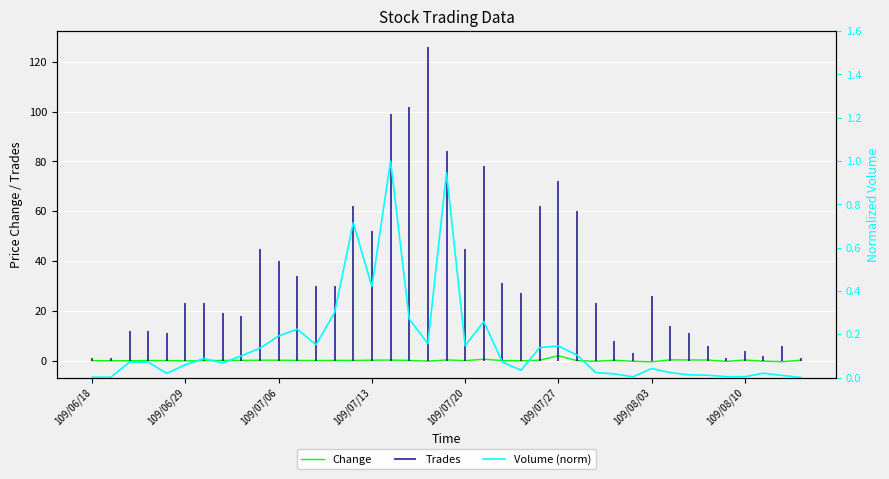

The Change series shows -0.5 at 109/08/03. True or false?

True